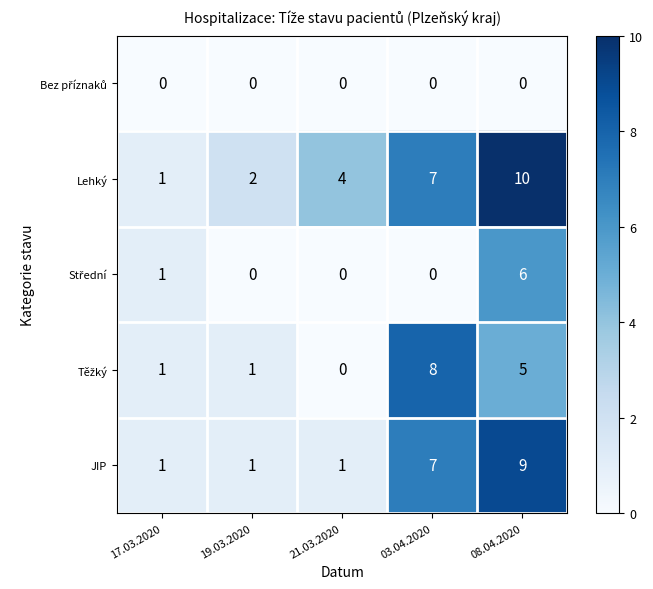

True or false: JIP has a value of 2 at 03.04.2020.

False